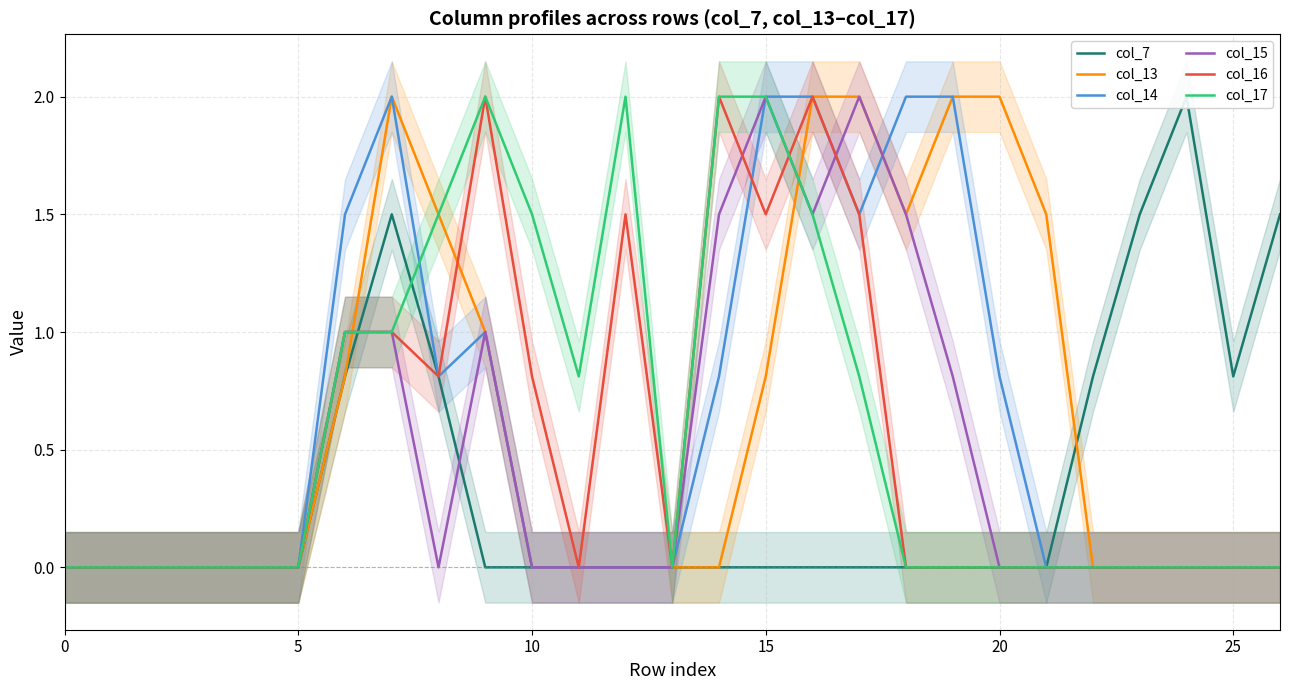

The col_14 series shows 1.2 at 0. True or false?

False